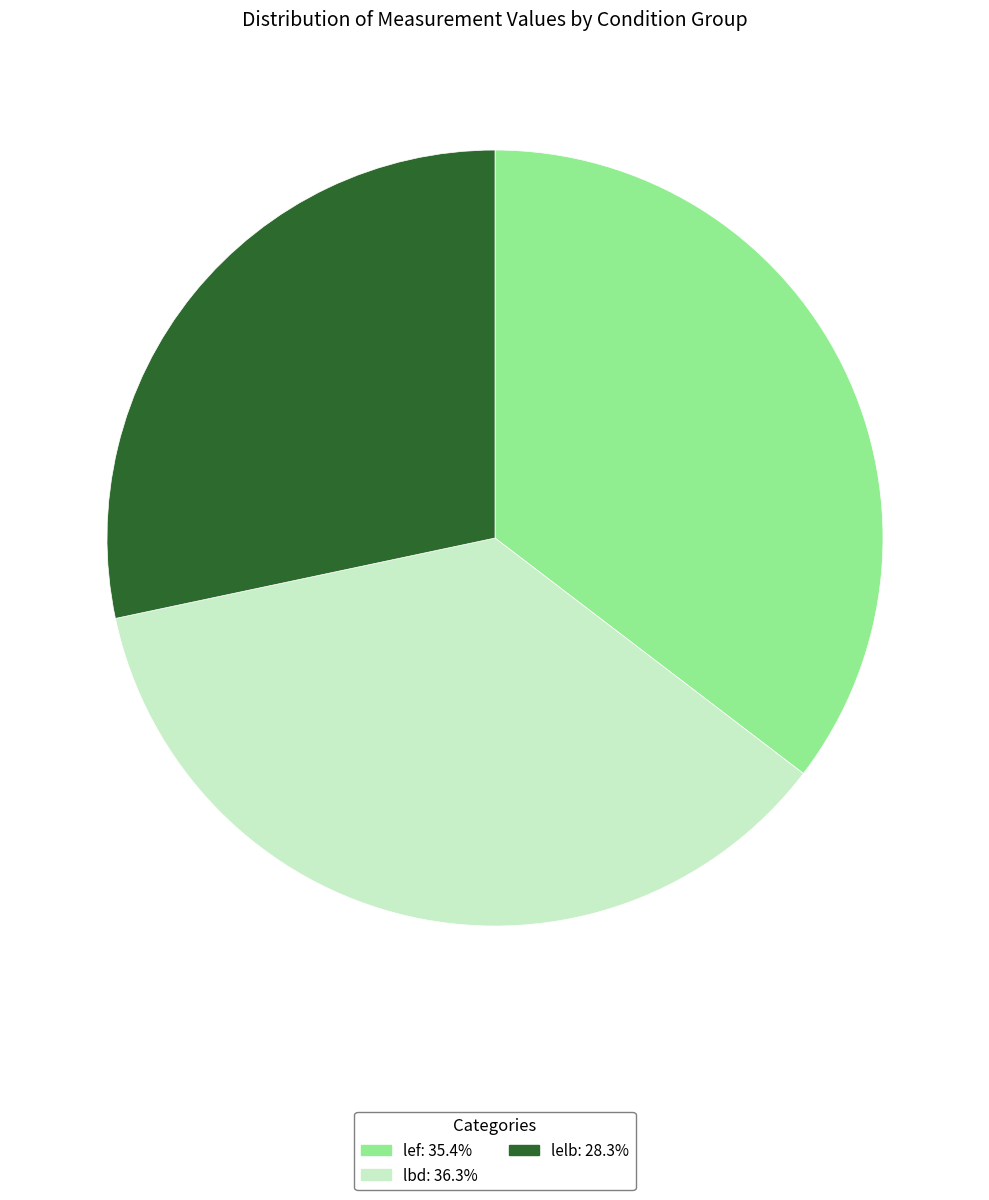

Is there any slice that represents more than half of the pie?

No